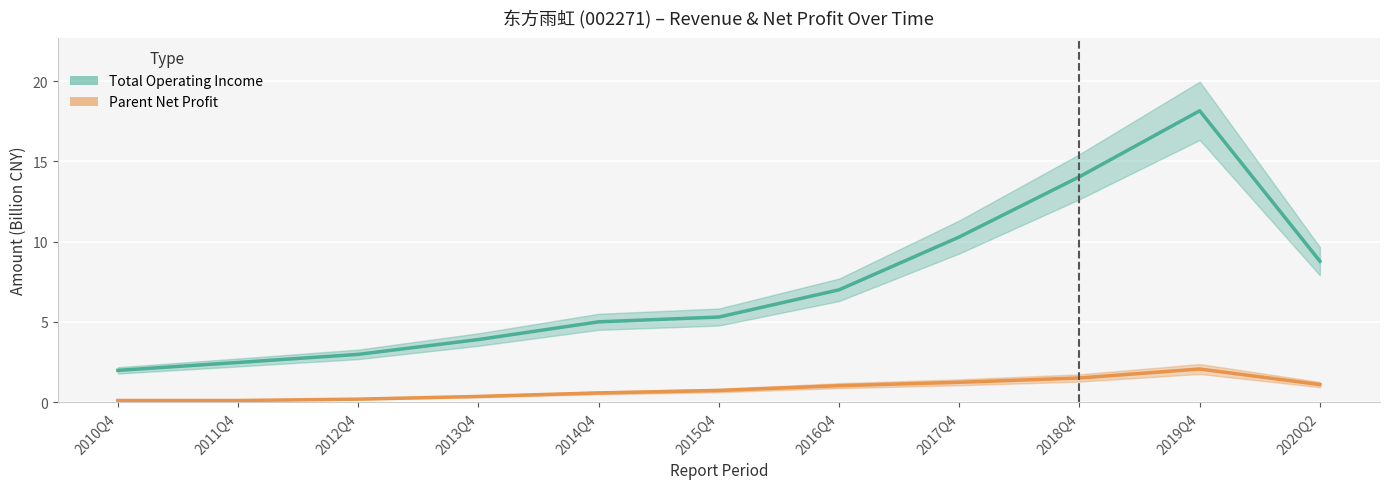

What is the difference between the maximum and second lowest values in the Total Operating Income (B CNY) series?

15.7